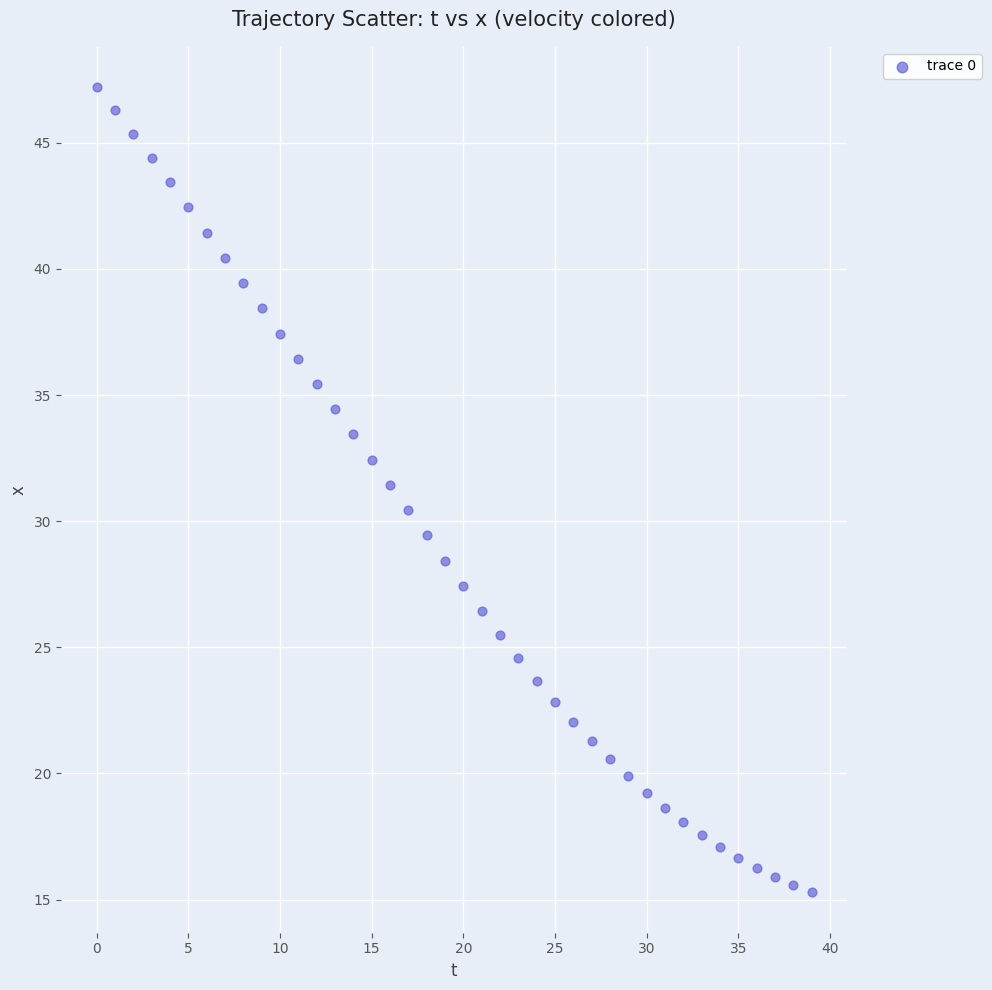

What is the range of Y values (max minus min)?

31.9